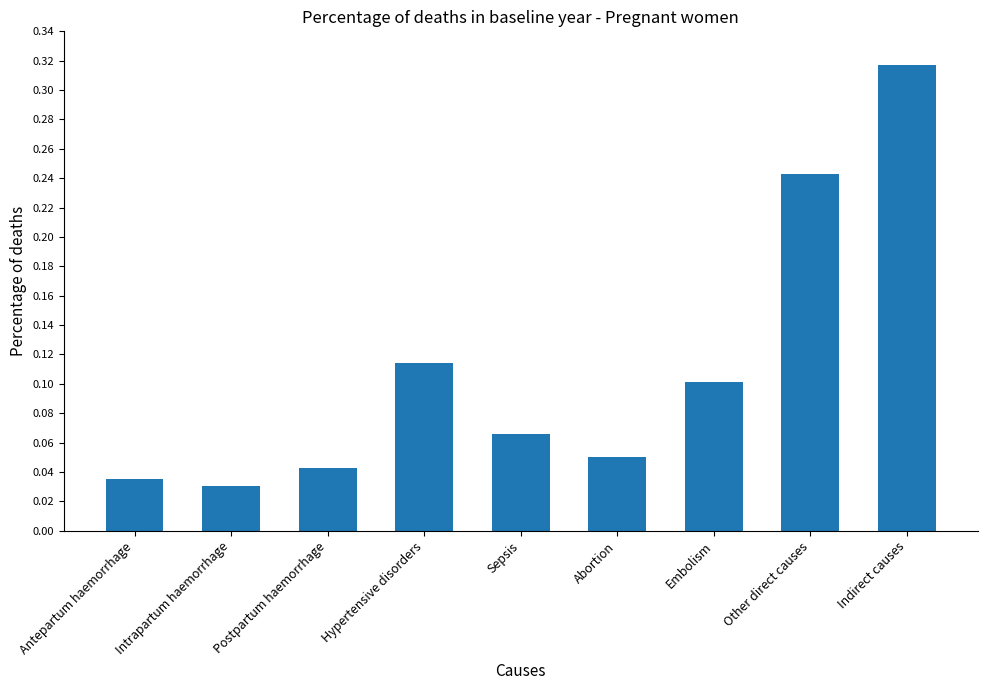

At which category does the chart reach its peak across all series?

Indirect causes